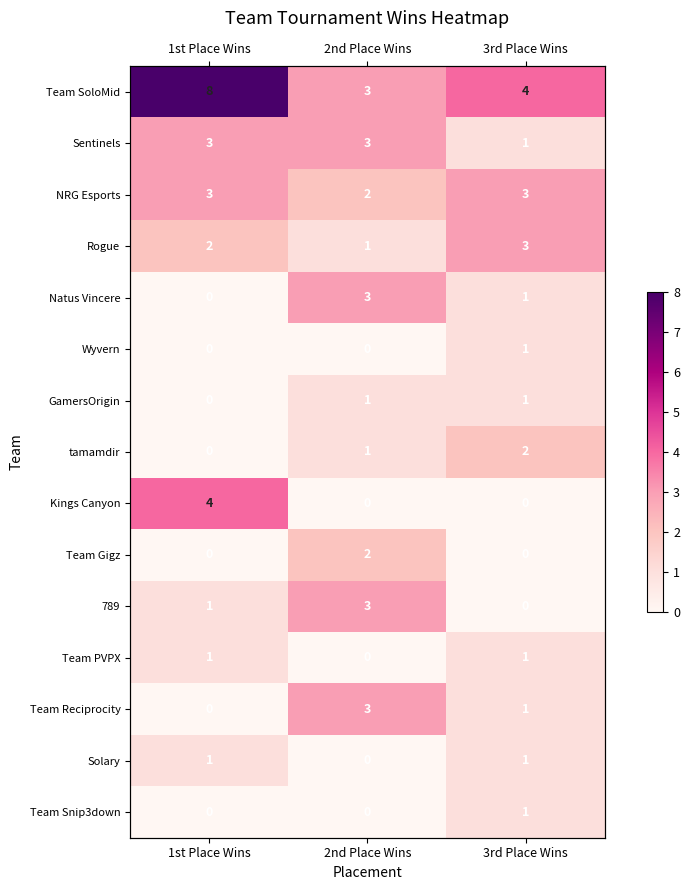

Which category has the lowest value in the Solary series?

2nd Place Wins